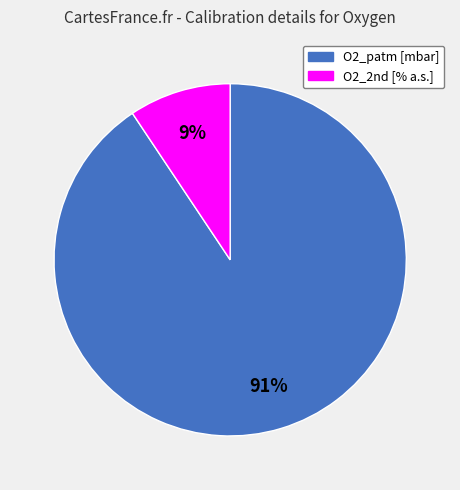

Rank the categories by value from highest to lowest.

O2_patm [mbar], O2_2nd [% a.s.]